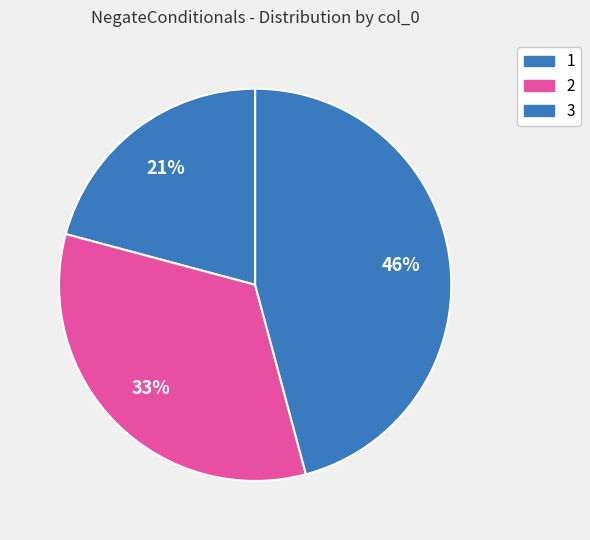

How many segments does this pie chart have?

3